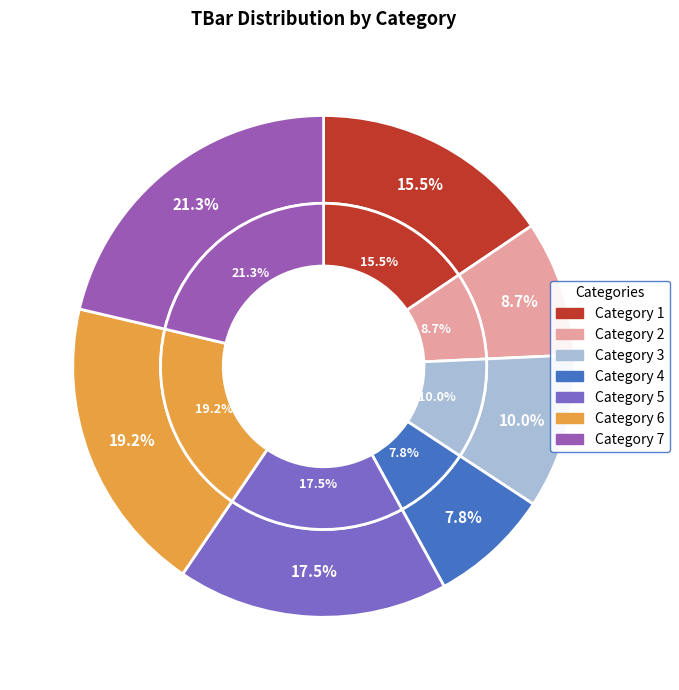

To the nearest percent, what portion does 6 represent?

19%